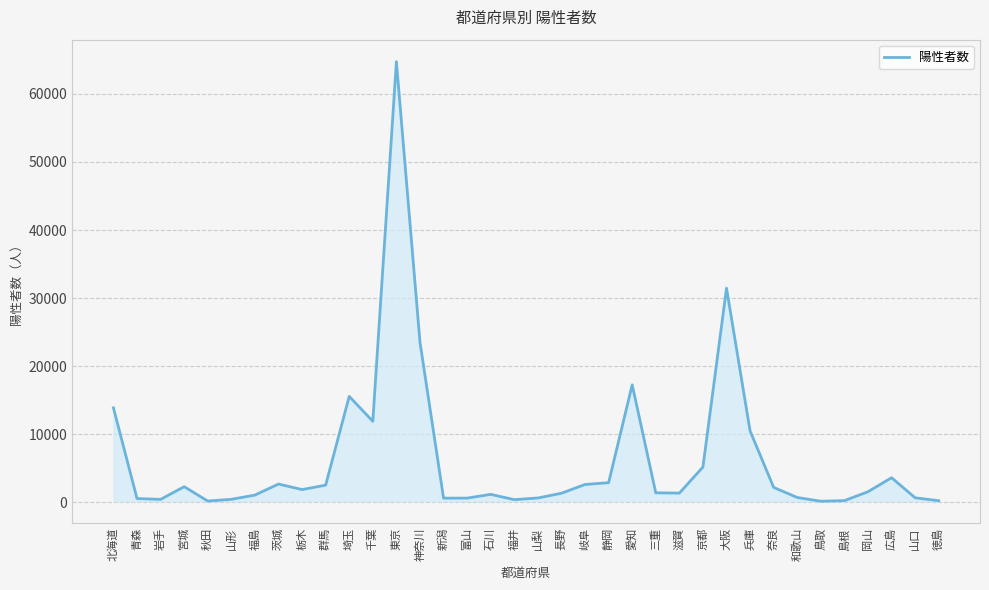

Which category has the highest value across all series?

東京